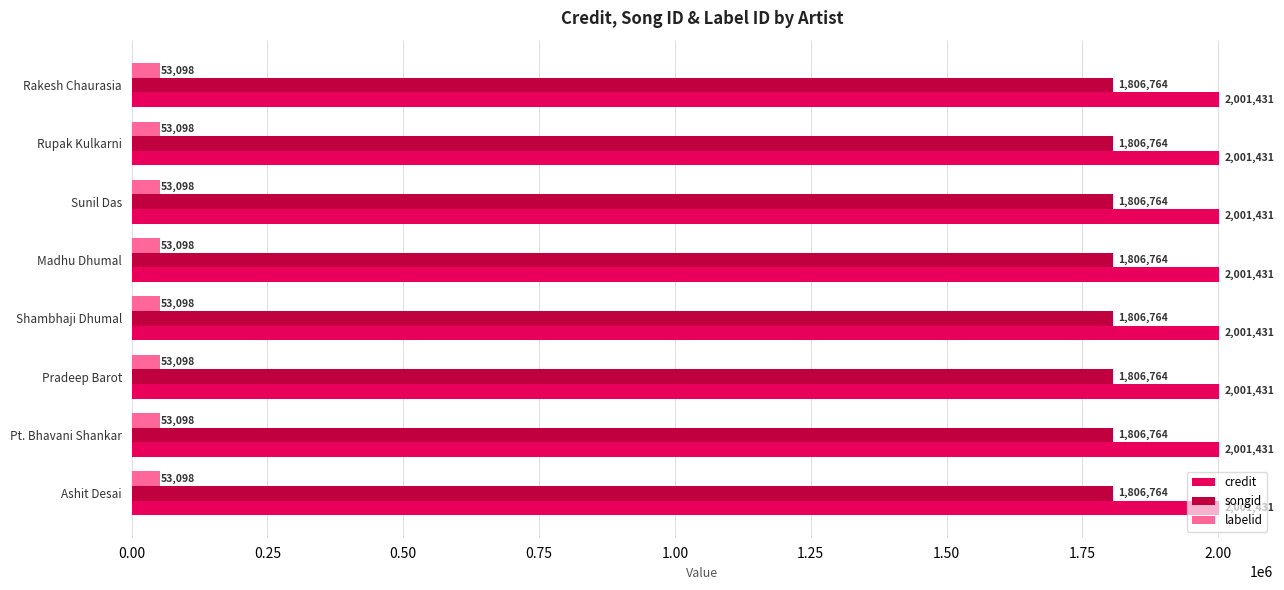

Read the credit value at Ashit Desai.

2001431